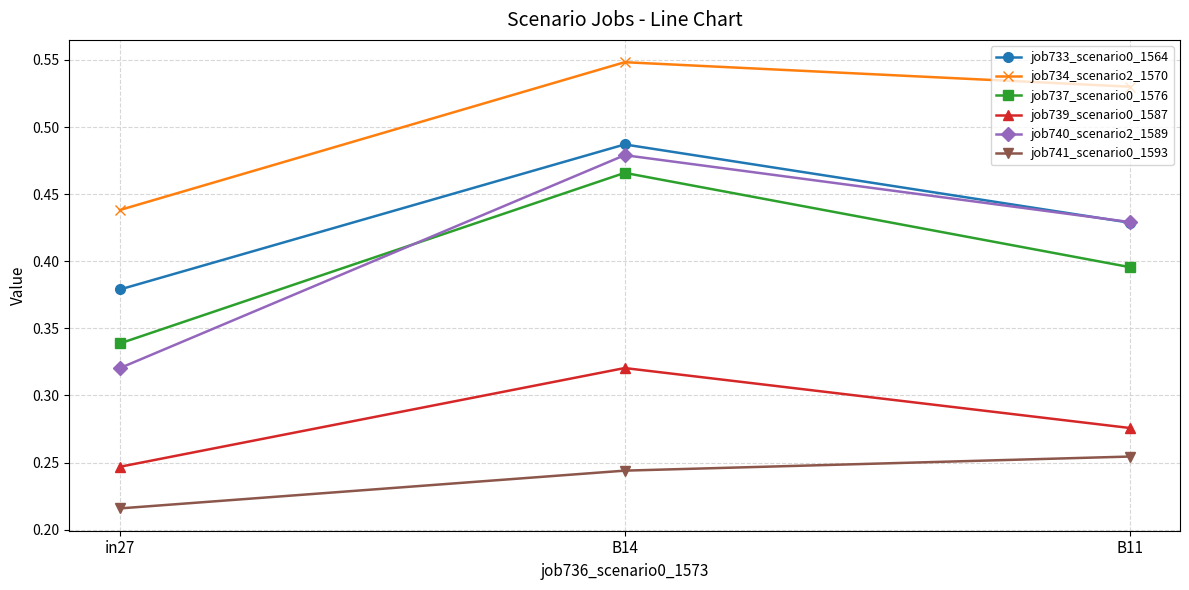

At which category does the chart reach its peak across all series?

B14